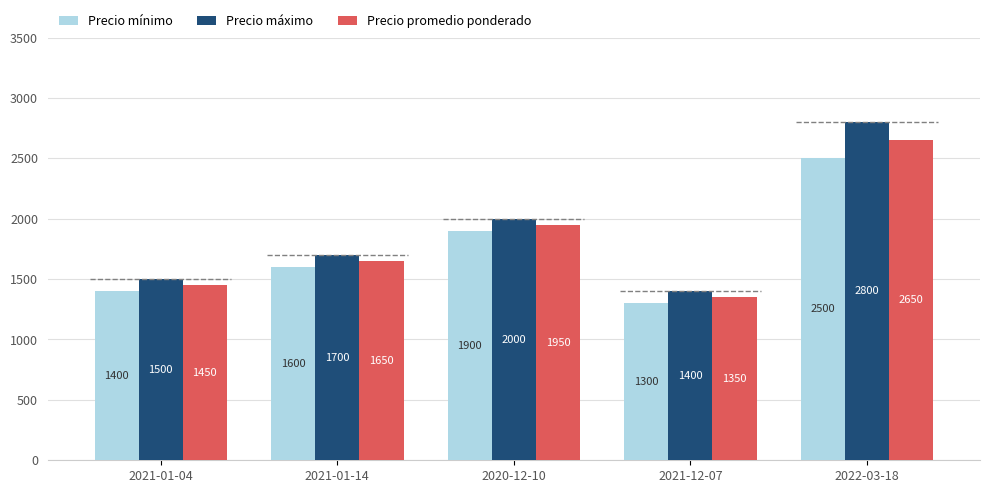

Where does the Precio promedio ponderado series first go above 1650?

2020-12-10